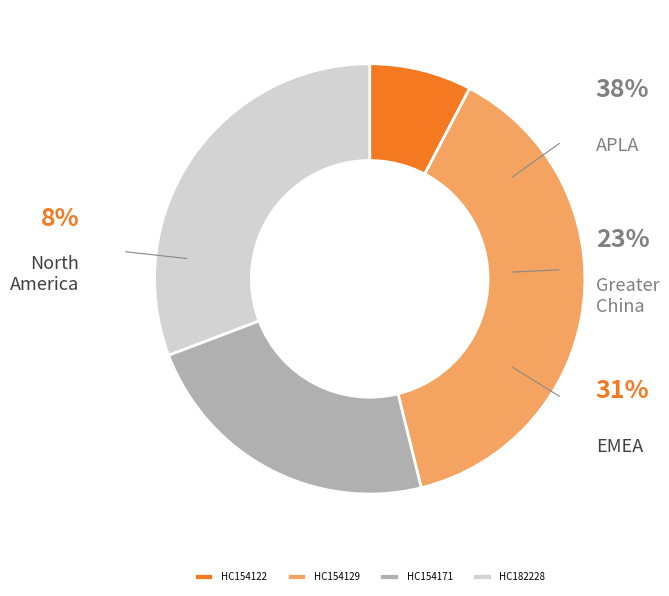

Rank the categories by value from lowest to highest.

HC154122, HC154171, HC182228, HC154129